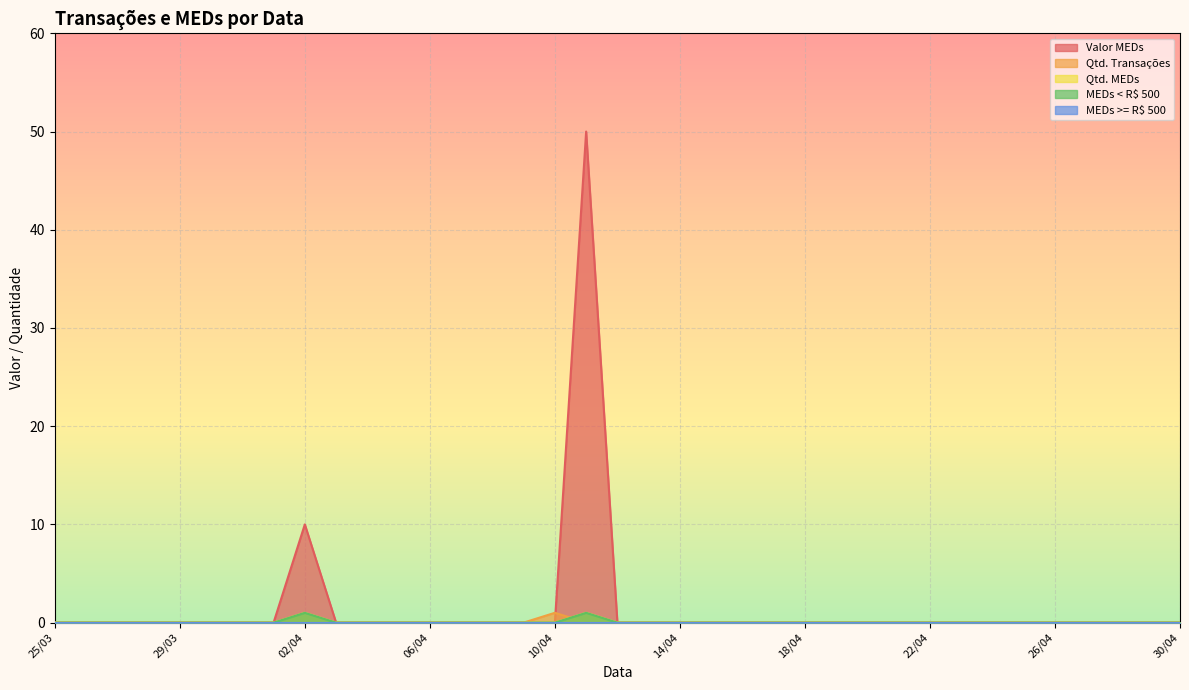

At which category does the chart reach its minimum across all series?

25/03